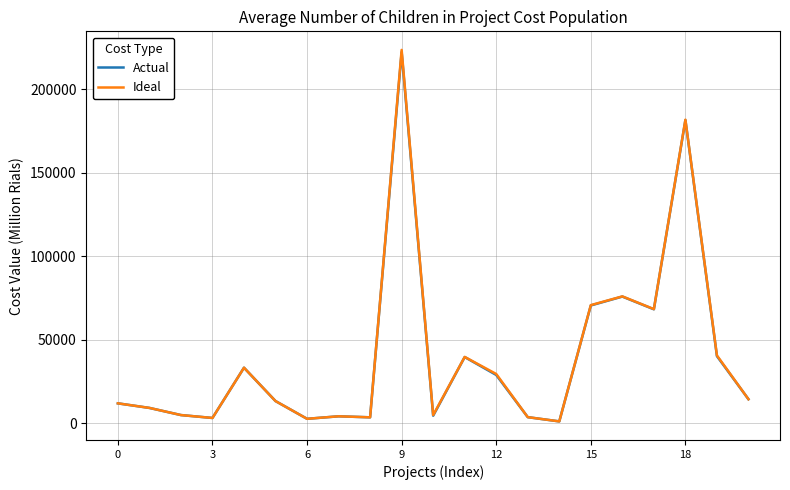

What is the greatest value displayed?

223536